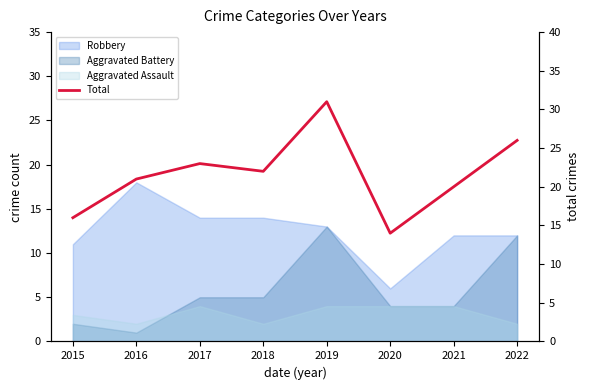

Reading left to right, transcribe all the data shown in this chart.

16	21	23	22	31	14	20	26